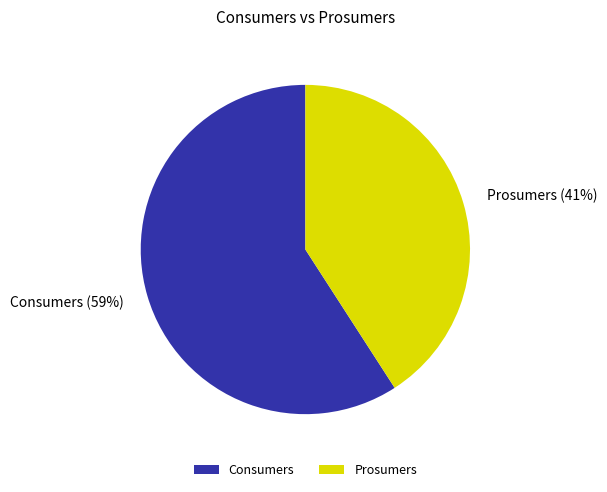

Combined, do Consumers and Prosumers account for over 50%?

Yes